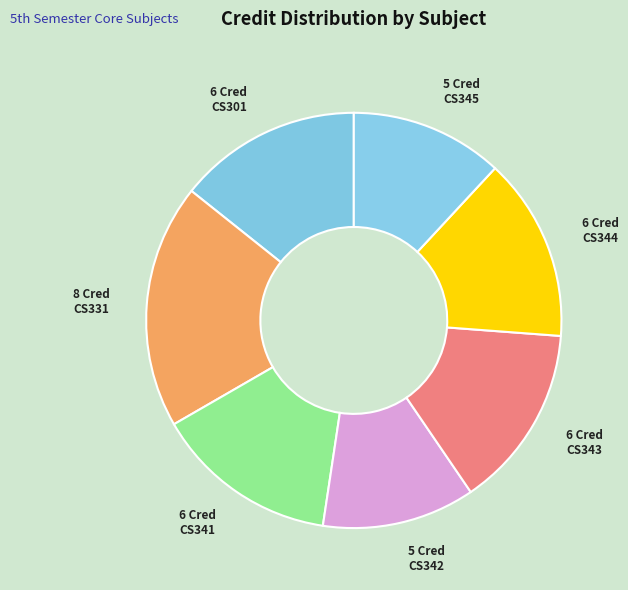

Rank the categories by value from highest to lowest.

CS331 Programming Language, CS301 Formal Language and Automata, CS341 Operating Systems, CS343 Data Communications, CS344 Databases, CS342 Operating Systems Laboratory, CS345 Databases Laboratory